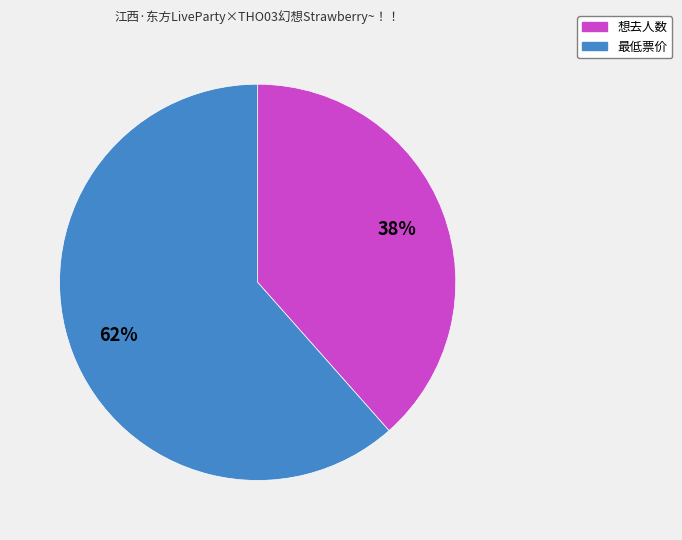

Do 想去人数 and 最低票价 together represent more than half of the pie?

Yes